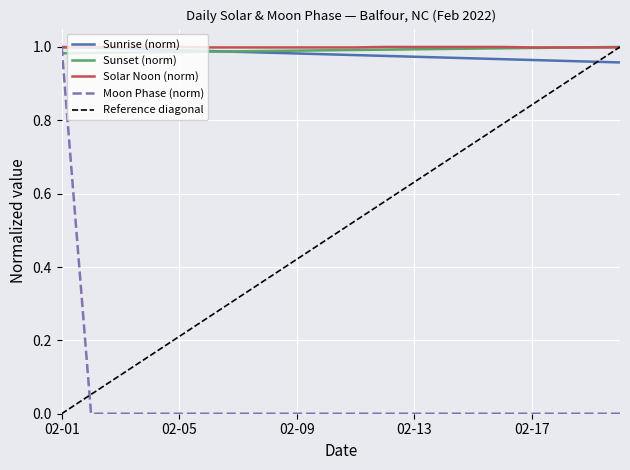

Which category has the highest value in the Moon Phase (norm) series?

02-01